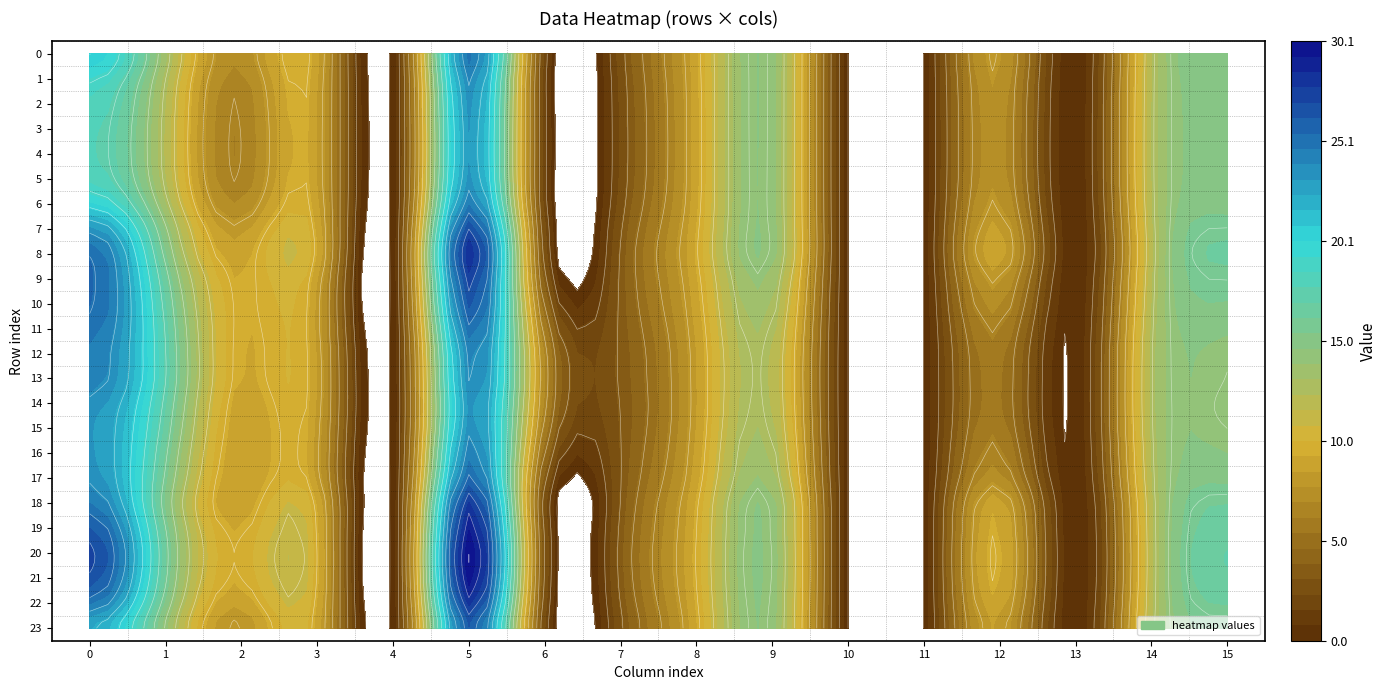

Reading left to right, transcribe all the data shown in this chart.

0: 20.6	13.3	7.2	9.0	0.0	24.9	1.8	2.8	9.0	14.2	0.0	0.0	8.0	0.0	12.2	15.2
1: 19.2	12.7	6.7	8.8	0.0	24.0	1.6	2.6	8.9	14.2	0.0	0.0	7.7	0.0	12.3	14.9
2: 18.3	12.3	6.3	8.7	0.0	23.4	1.6	2.5	8.9	14.2	0.0	0.0	7.5	0.0	12.3	14.8
3: 18.0	12.2	6.2	8.7	0.0	23.2	1.7	2.5	8.9	14.2	0.0	0.0	7.4	0.0	12.4	14.7
4: 17.9	12.2	6.2	8.7	0.0	23.1	1.7	2.5	8.9	14.2	0.0	0.0	7.4	0.0	12.4	14.7
5: 18.3	12.3	6.3	8.7	0.0	23.4	1.6	2.5	8.9	14.2	0.0	0.0	7.5	0.0	12.4	14.7
6: 20.1	13.1	7.0	8.9	0.0	24.6	1.7	2.7	9.0	14.2	0.0	0.0	7.9	0.0	12.3	15.1
7: 23.3	14.4	8.1	9.3	0.0	26.9	2.2	3.1	9.2	14.3	0.0	0.0	8.6	0.0	12.1	15.9
8: 25.2	15.4	8.9	9.4	0.0	28.3	2.5	3.3	9.3	14.2	0.0	0.0	9.0	0.0	12.1	16.3
9: 25.6	16.3	9.2	8.8	0.0	27.4	3.2	3.4	9.1	13.6	0.0	0.0	8.0	0.0	12.2	15.9
10: 25.5	16.9	9.3	8.5	0.0	26.4	4.4	3.4	8.9	13.1	0.0	0.0	7.2	0.0	12.3	15.4
11: 25.0	17.3	9.3	8.4	0.0	25.1	5.7	3.4	8.6	12.6	0.0	0.0	6.3	0.0	12.5	14.8
12: 24.5	17.5	9.2	8.6	0.0	24.1	6.6	3.3	8.4	12.3	0.0	0.0	5.8	0.0	12.6	14.4
13: 24.3	17.5	9.1	8.6	0.0	23.8	6.8	3.3	8.4	12.3	0.0	0.0	5.7	0.0	12.6	14.2
14: 23.6	17.0	8.8	8.6	0.0	23.3	6.5	3.2	8.4	12.4	0.0	0.0	5.7	0.0	12.6	14.1
15: 23.2	16.6	8.6	8.4	0.0	23.5	5.8	3.2	8.5	12.6	0.0	0.0	5.9	0.0	12.6	14.3
16: 23.3	16.1	8.5	8.3	0.0	24.4	4.6	3.1	8.6	13.0	0.0	0.0	6.5	0.0	12.4	14.7
17: 23.6	15.6	8.5	8.5	0.0	25.6	3.3	3.2	8.9	13.5	0.0	0.0	7.4	0.0	12.3	15.2
18: 24.7	15.2	8.7	9.4	0.0	27.8	2.4	3.3	9.2	14.2	0.0	0.0	8.9	0.0	12.1	16.2
19: 26.2	15.8	9.2	9.6	0.0	29.2	2.7	3.5	9.4	14.3	0.0	0.0	9.4	0.0	12.0	16.7
20: 27.2	16.2	9.6	9.8	0.0	30.1	2.8	3.6	9.5	14.4	0.0	0.0	9.6	0.0	12.0	17.0
21: 26.7	16.0	9.4	9.7	0.0	29.7	2.7	3.5	9.5	14.4	0.0	0.0	9.5	0.0	12.0	16.8
22: 24.7	15.1	8.7	9.4	0.0	28.0	2.4	3.3	9.3	14.3	0.0	0.0	9.0	0.0	12.1	16.3
23: 22.4	14.1	7.8	9.2	0.0	26.2	2.1	3.0	9.1	14.2	0.0	0.0	8.5	0.0	12.2	15.6